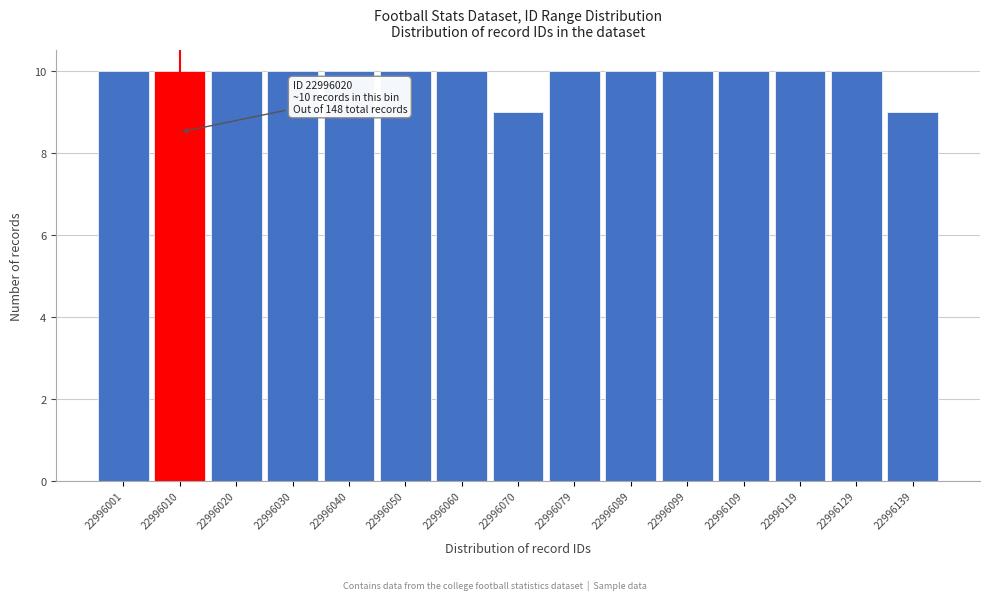

Reading right to left, list all the values displayed in this chart.

9	10	10	10	10	10	10	9	10	10	10	10	10	10	10